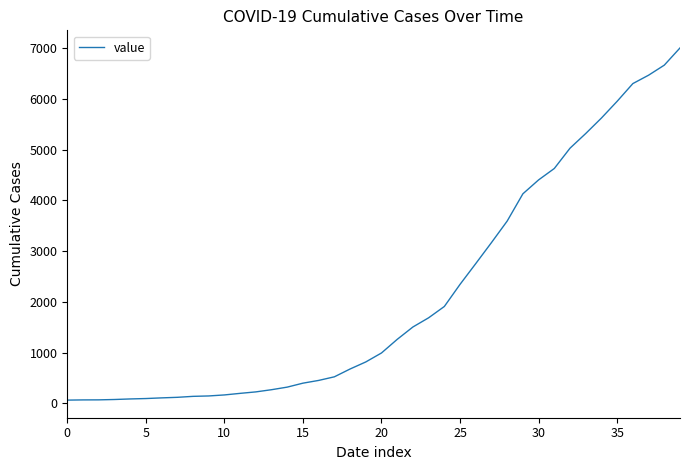

What is the difference between the maximum and minimum values?

6939